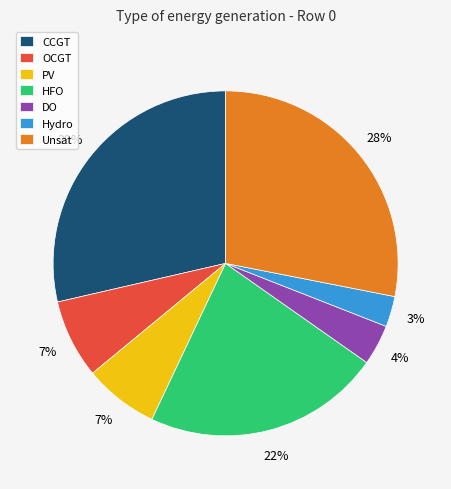

Is Unsat the majority of the pie?

No